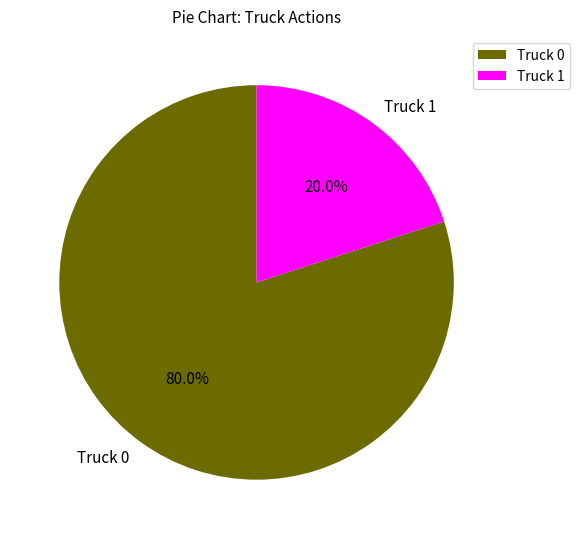

Which has a higher value, Truck 0 or Truck 1?

Truck 0